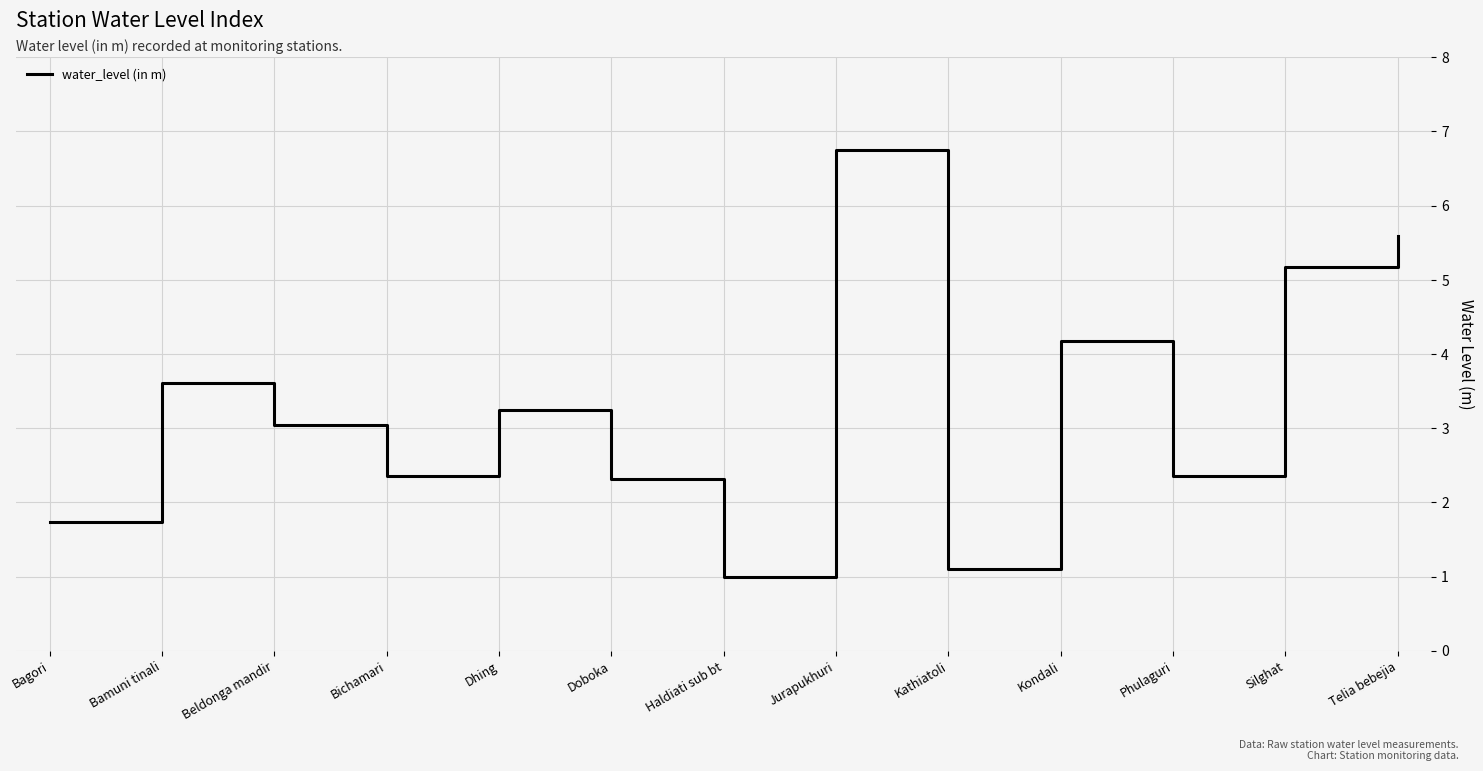

Where is the first local maximum?

Bamuni tinali